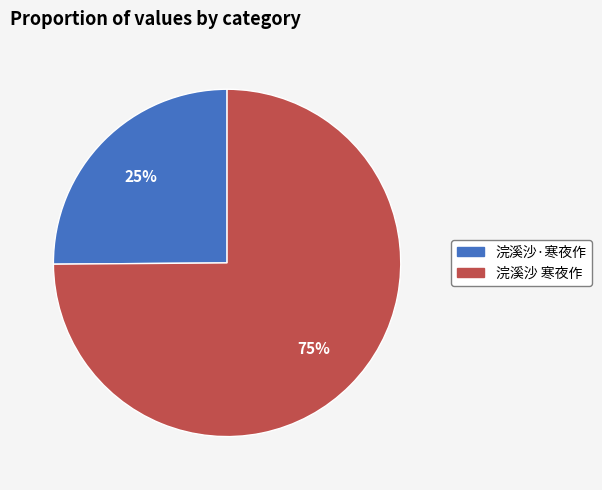

What is the ratio of the value at 浣溪沙·寒夜作 to the value at 浣溪沙 寒夜作?

0.3